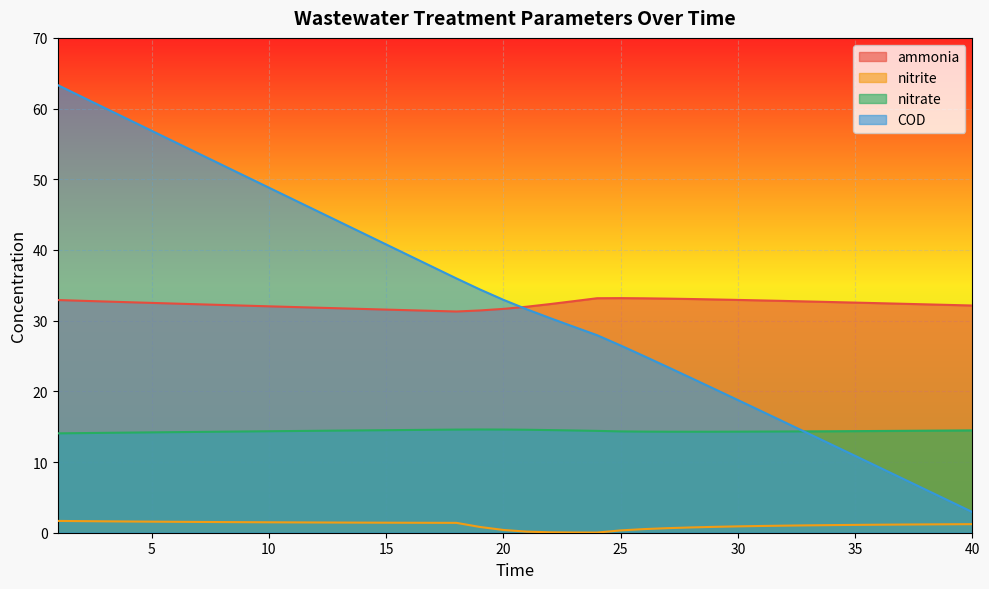

Count the number of data series in this chart.

4